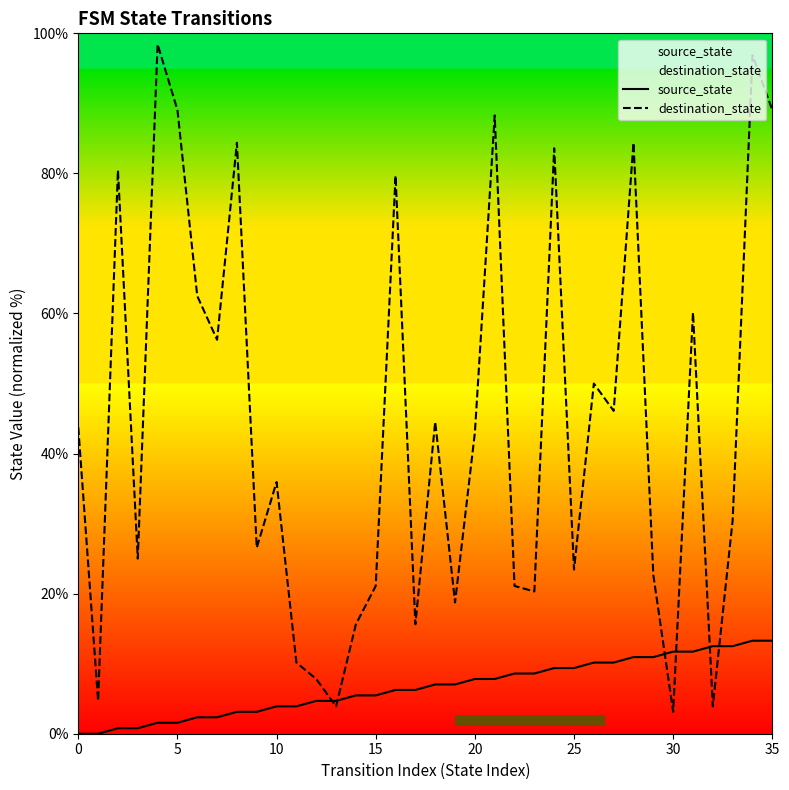

After their last crossing, which series has the higher values: source_state or destination_state?

destination_state